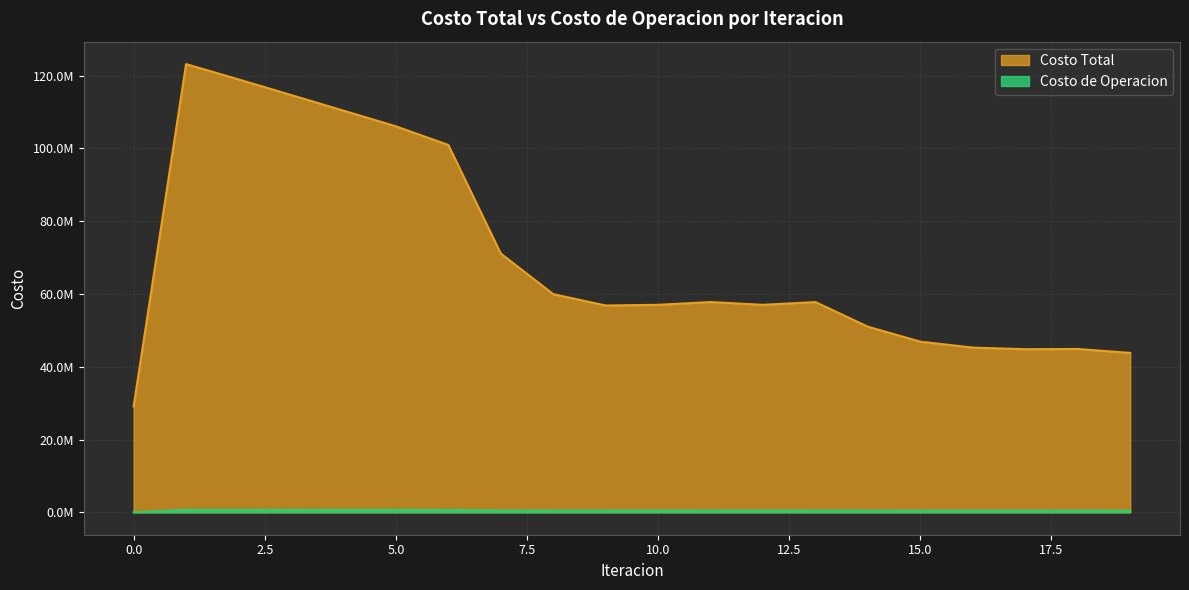

What are all the series names shown in the legend?

Costo Total, Costo de Operacion